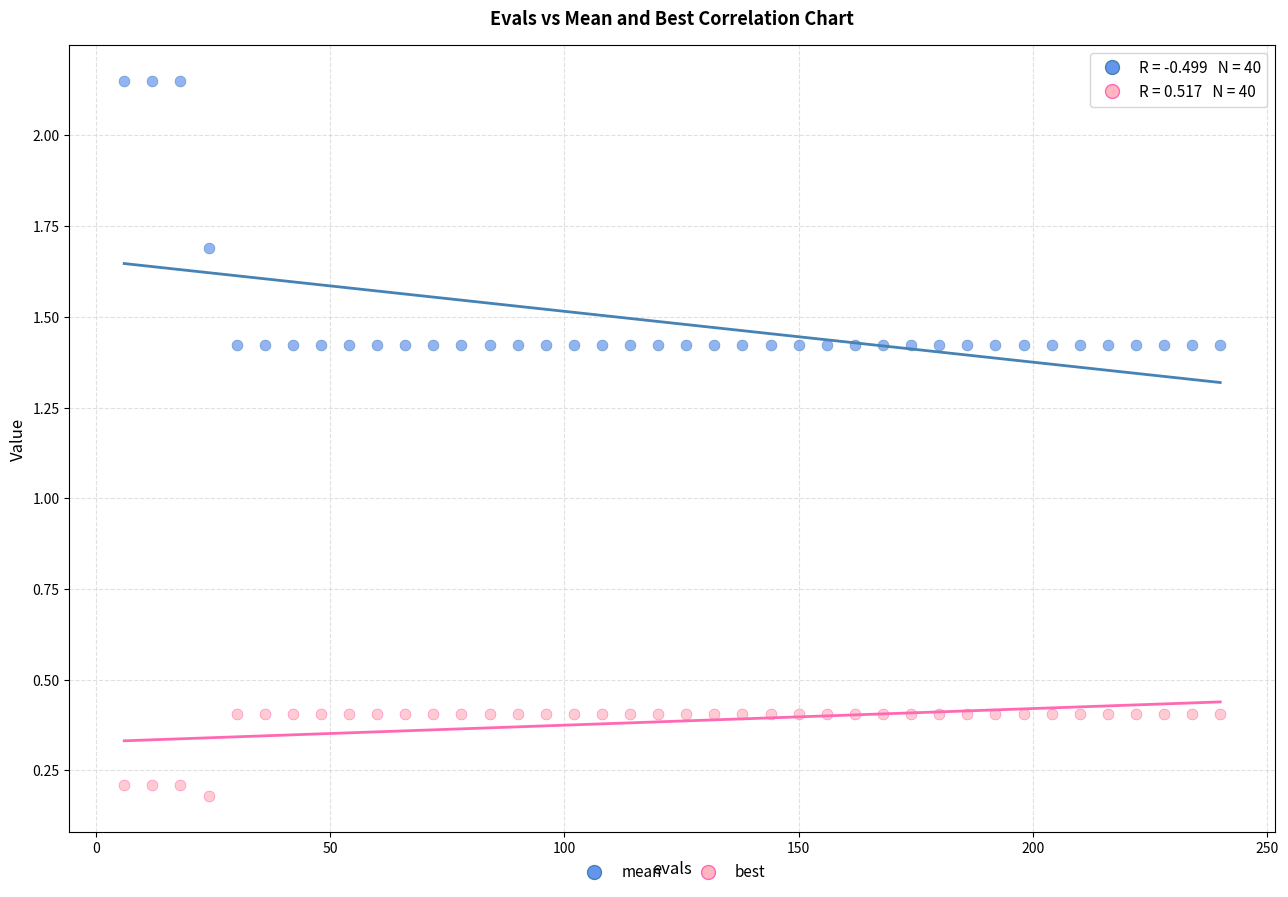

Which series contains the highest Y value?

mean